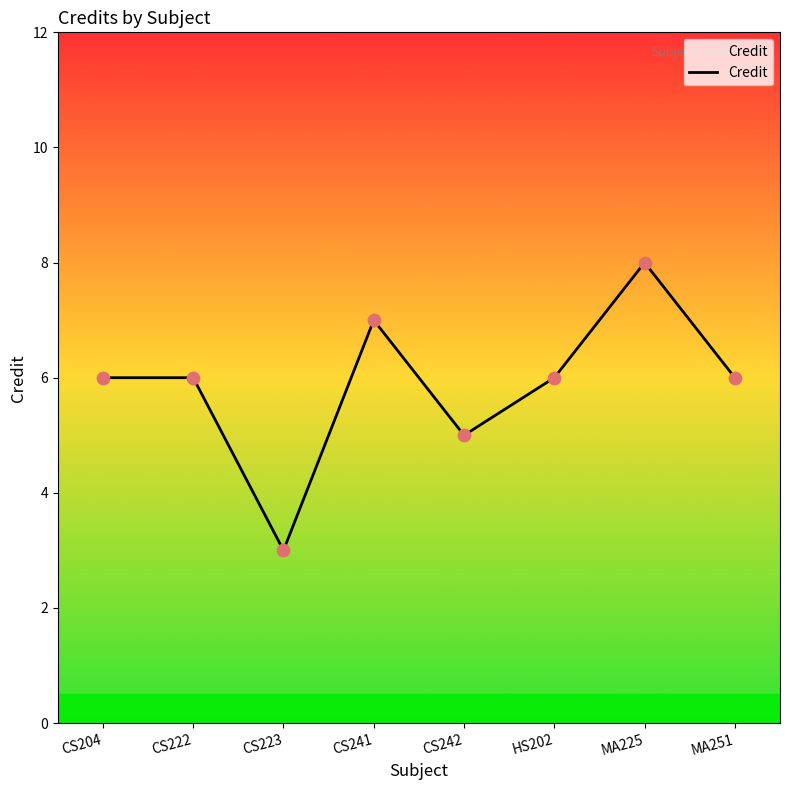

What is the ratio of the value at MA251 to the value at CS222?

1.0